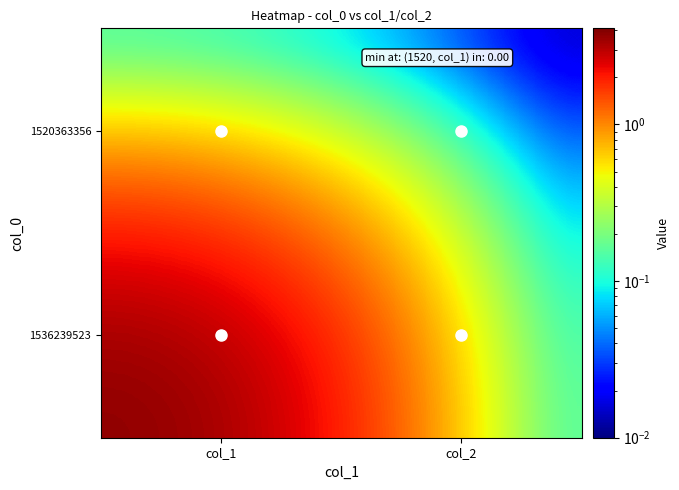

Which has a higher value, col_1 or col_2?

col_1